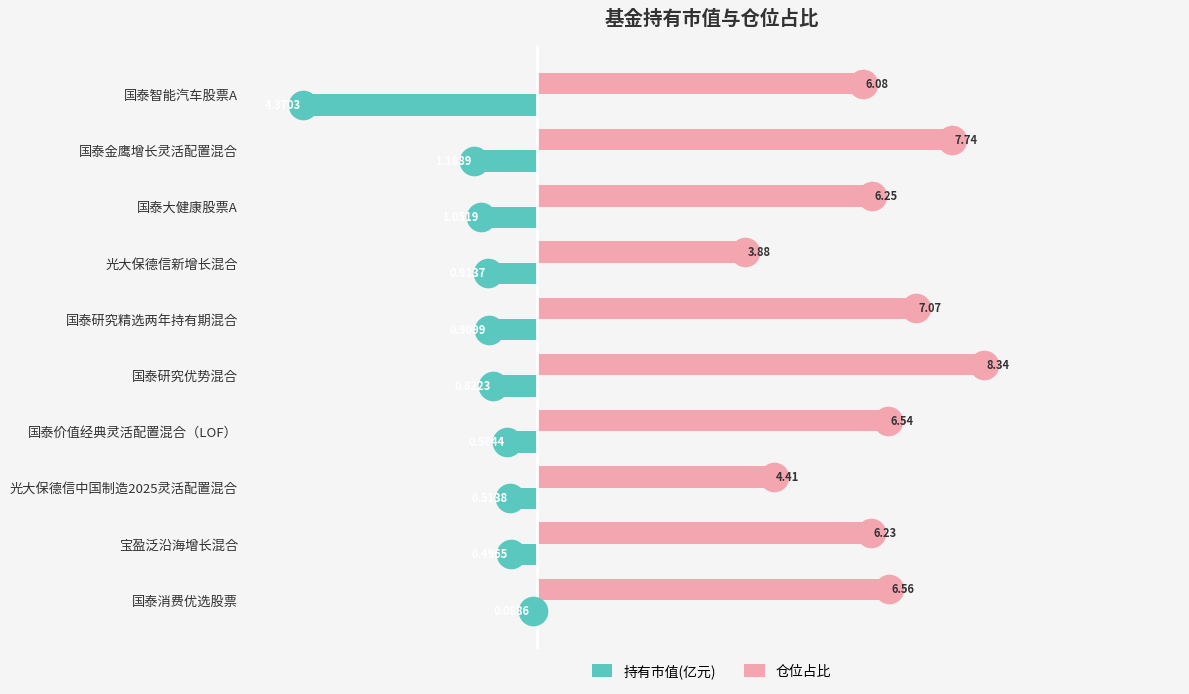

Which series has the largest total across all categories?

仓位占比